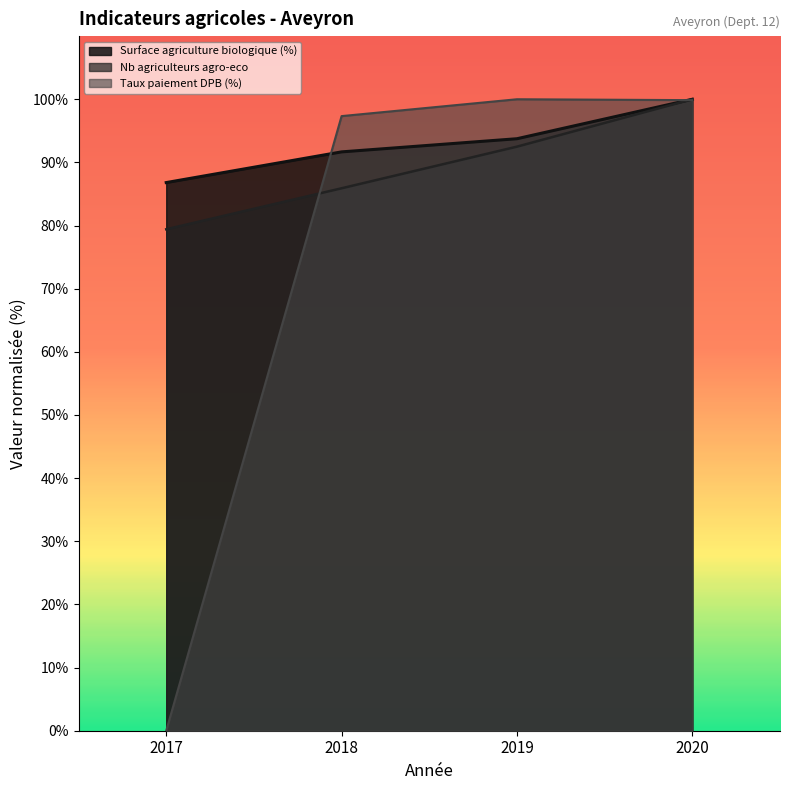

True or false: Taux paiement DPB (%) has more than 2 interior local peaks.

False